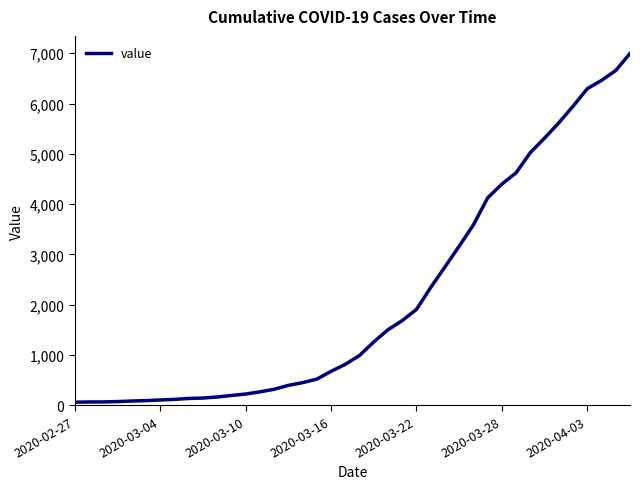

What is the difference between the maximum and minimum values?

6931